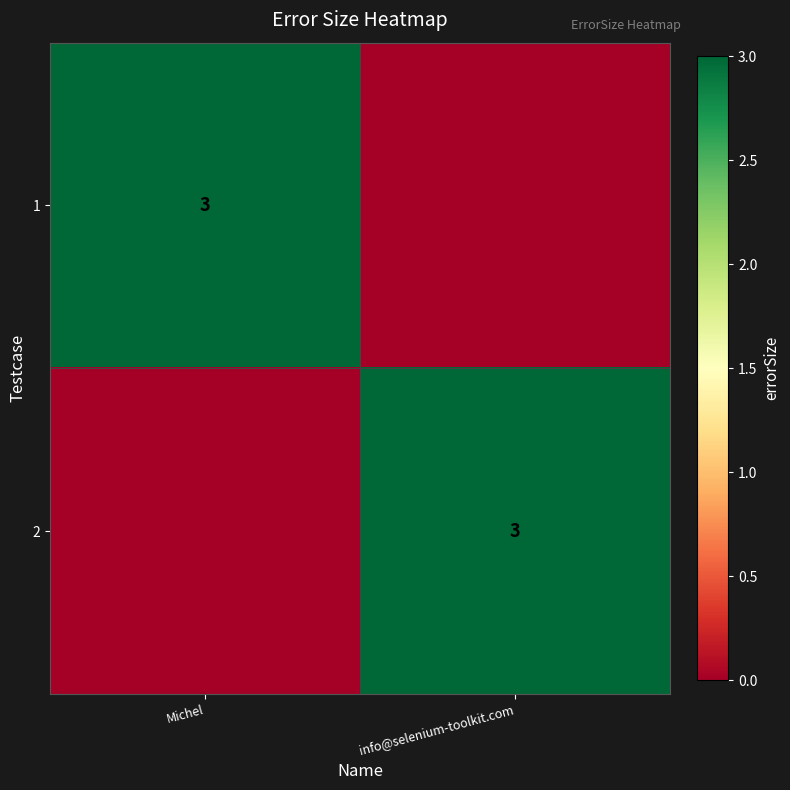

Which has a higher value, info@selenium-toolkit.com or Michel?

Michel